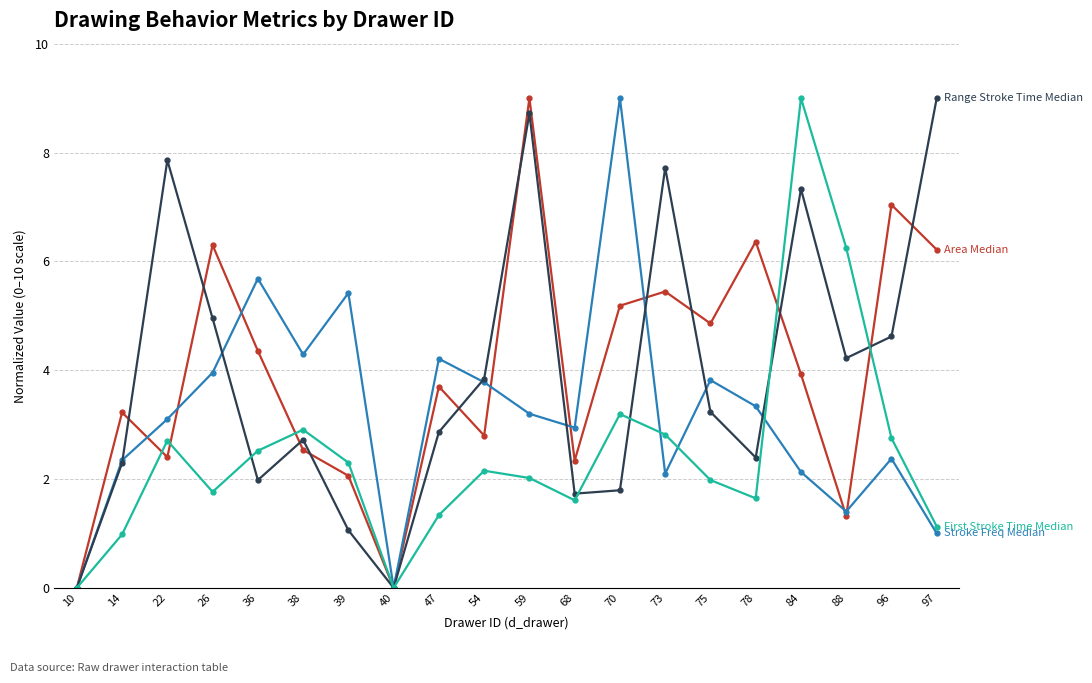

Count the number of categories in the chart.

20